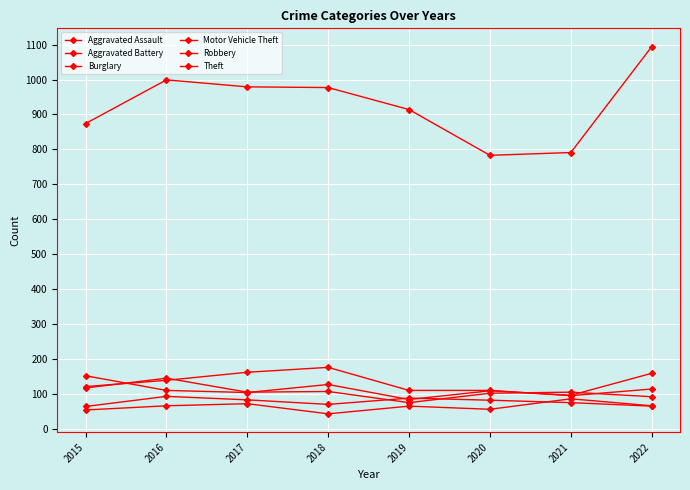

True or false: Aggravated Assault and Theft intersect in this chart.

False